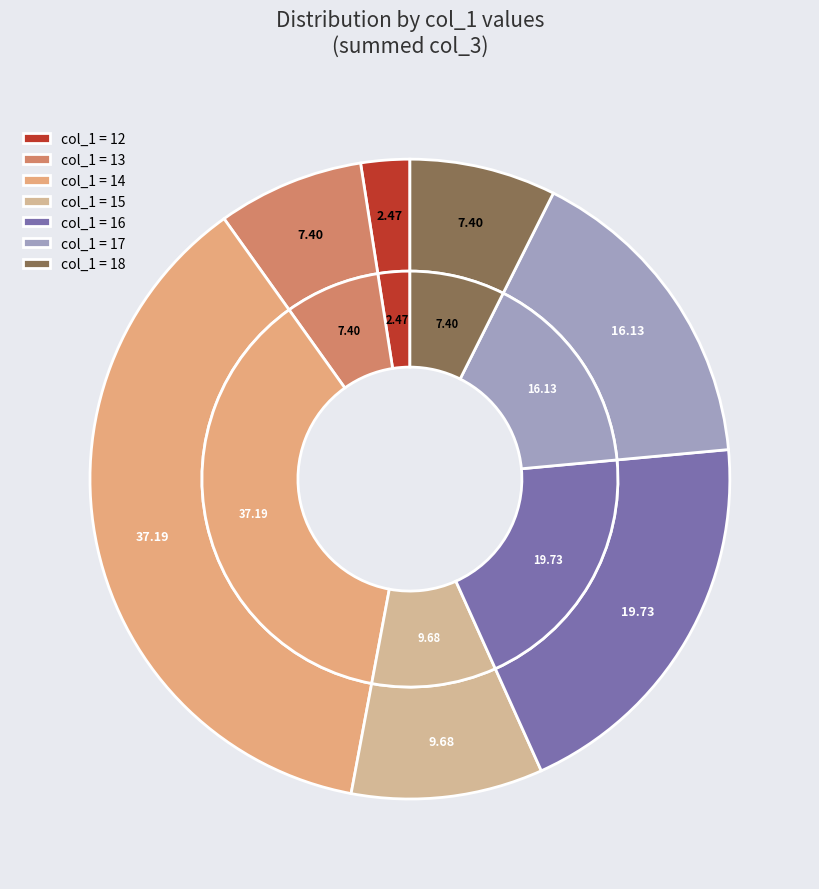

Rank the categories by value from lowest to highest.

12, 13, 18, 15, 17, 16, 14